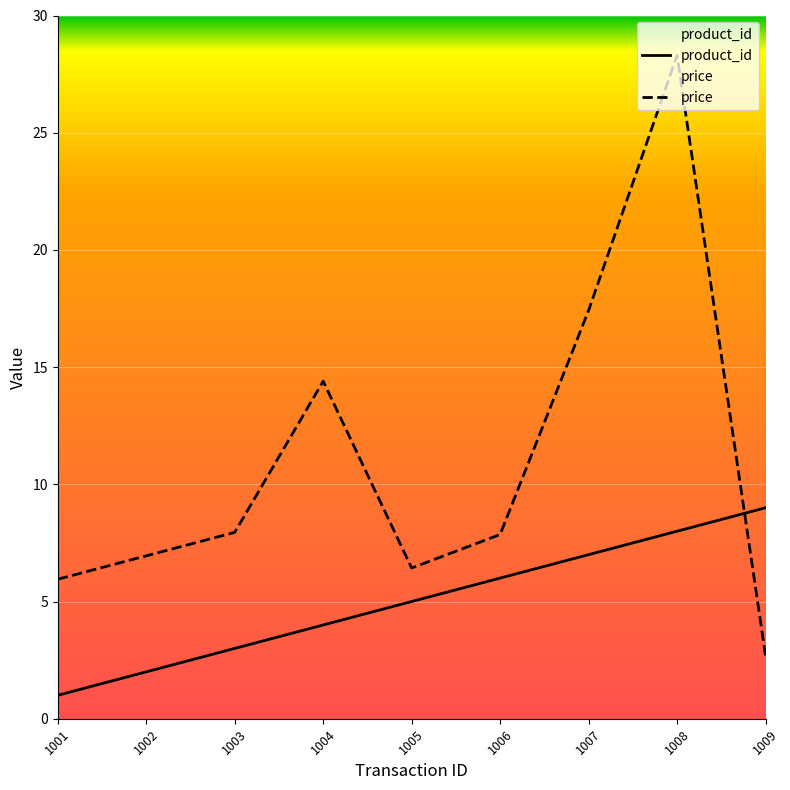

How many lines are shown in the chart?

2